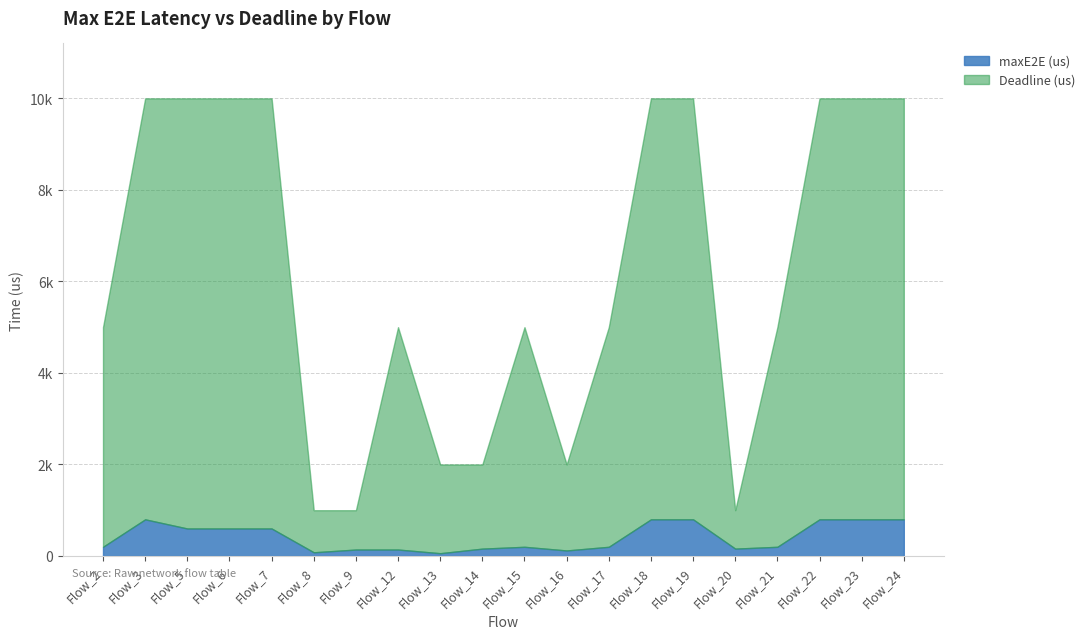

How many lines are shown in the chart?

2